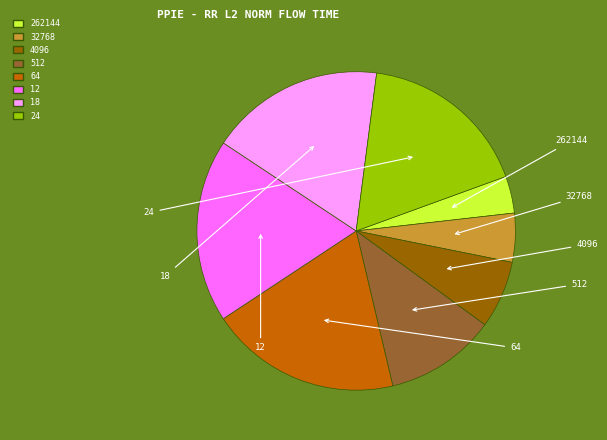

To the nearest percent, what portion does 32768 represent?

5%